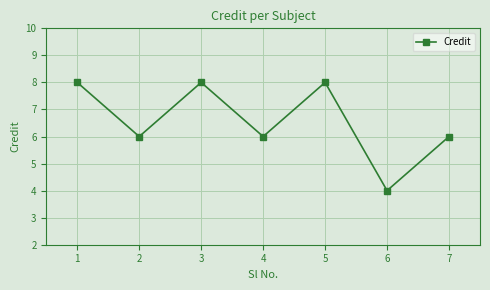

What is the sum of all values?

46